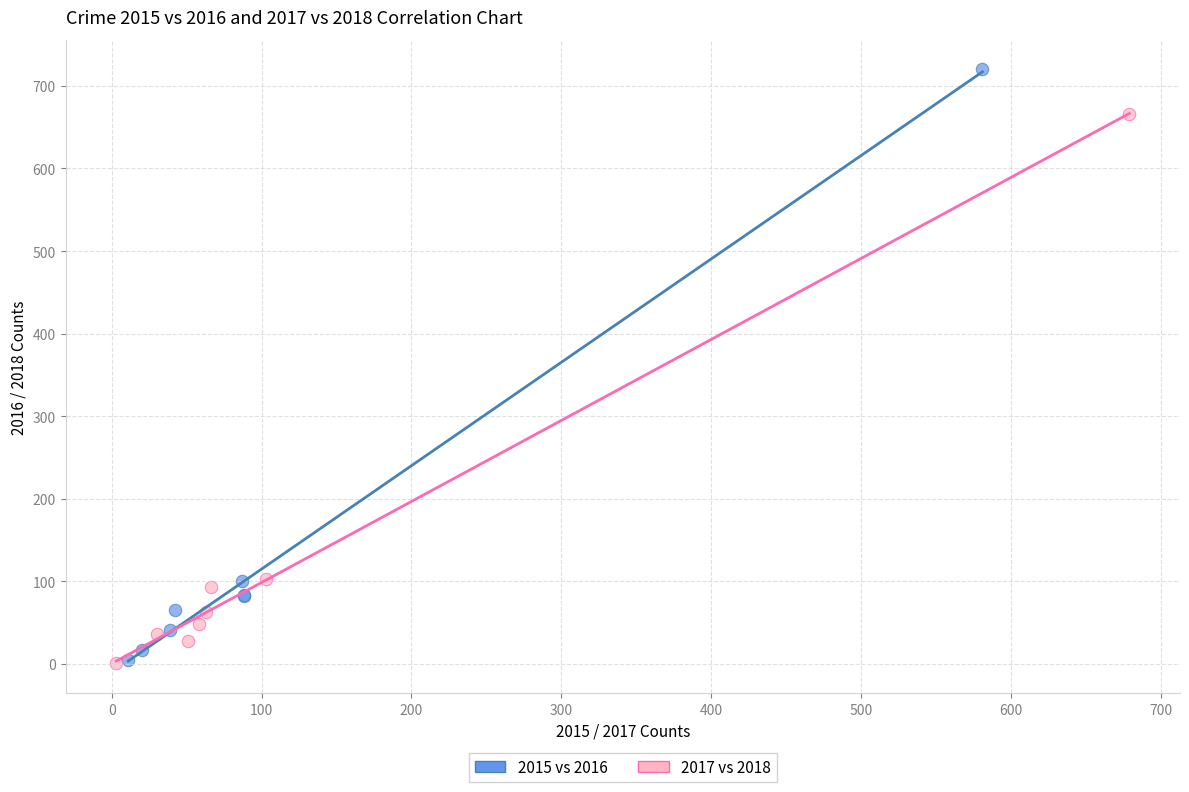

Which series has the largest Y range (max minus min)?

2015 vs 2016